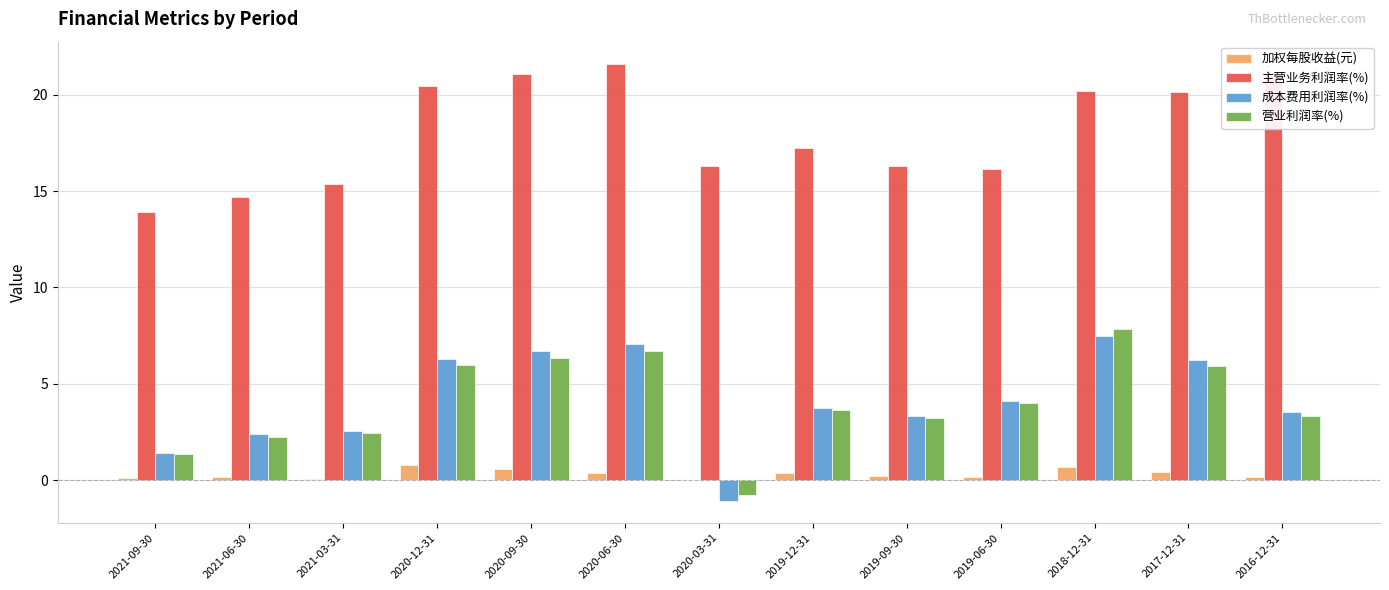

What is the sum of all 营业利润率(%) values?

52.2